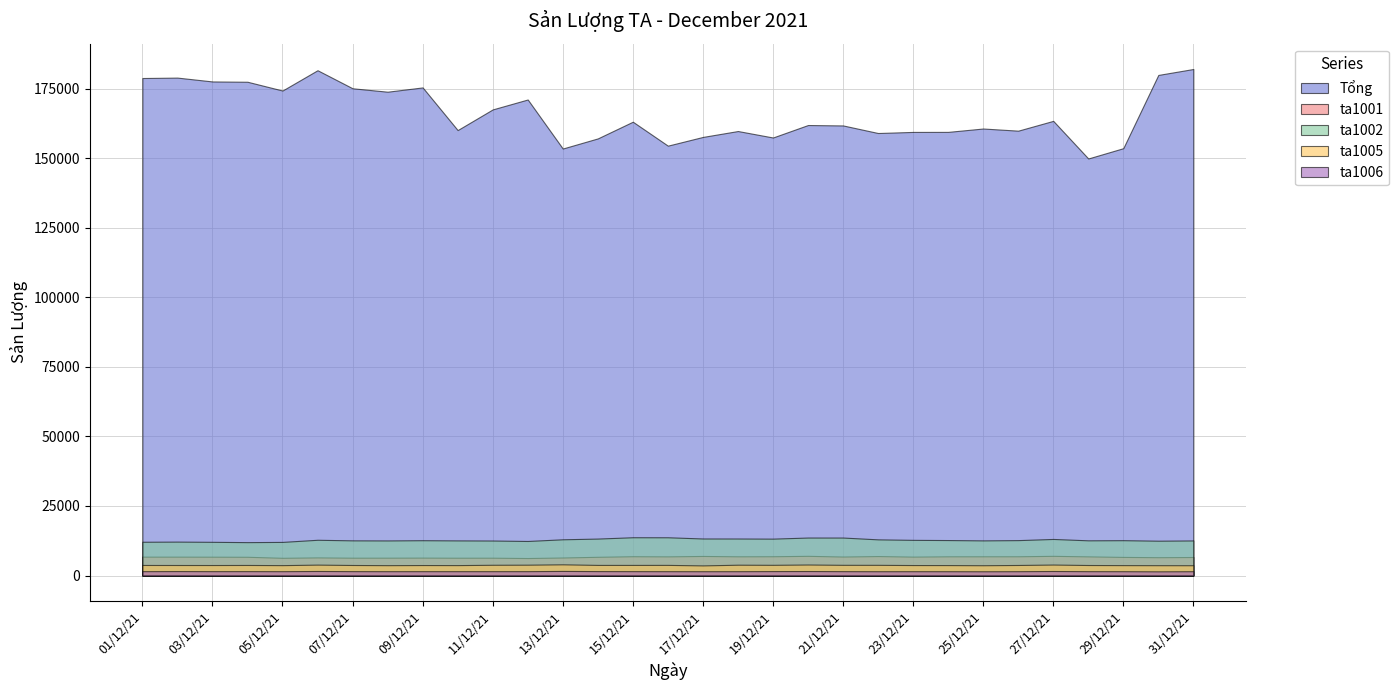

What is the total value across all series at 07/12/21?

199605.0